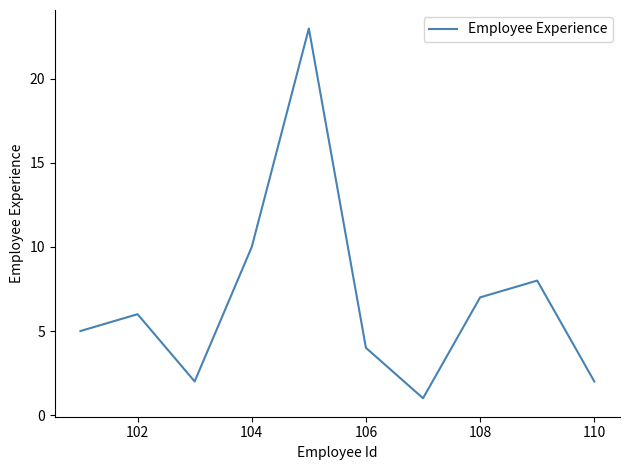

What is the greatest value displayed?

23